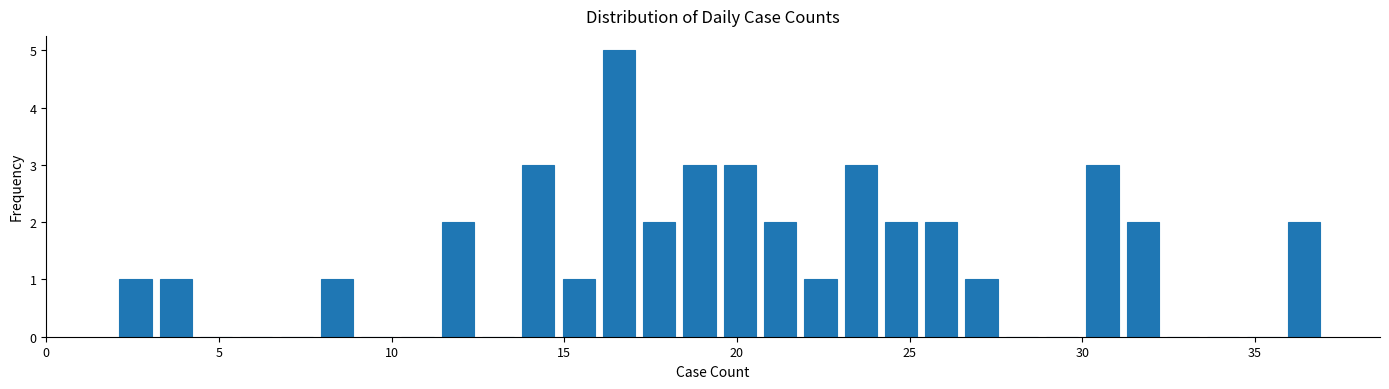

Around what value on the x-axis is the tallest bar? Give the approximate position of its centre, as read against the axis.

16.5